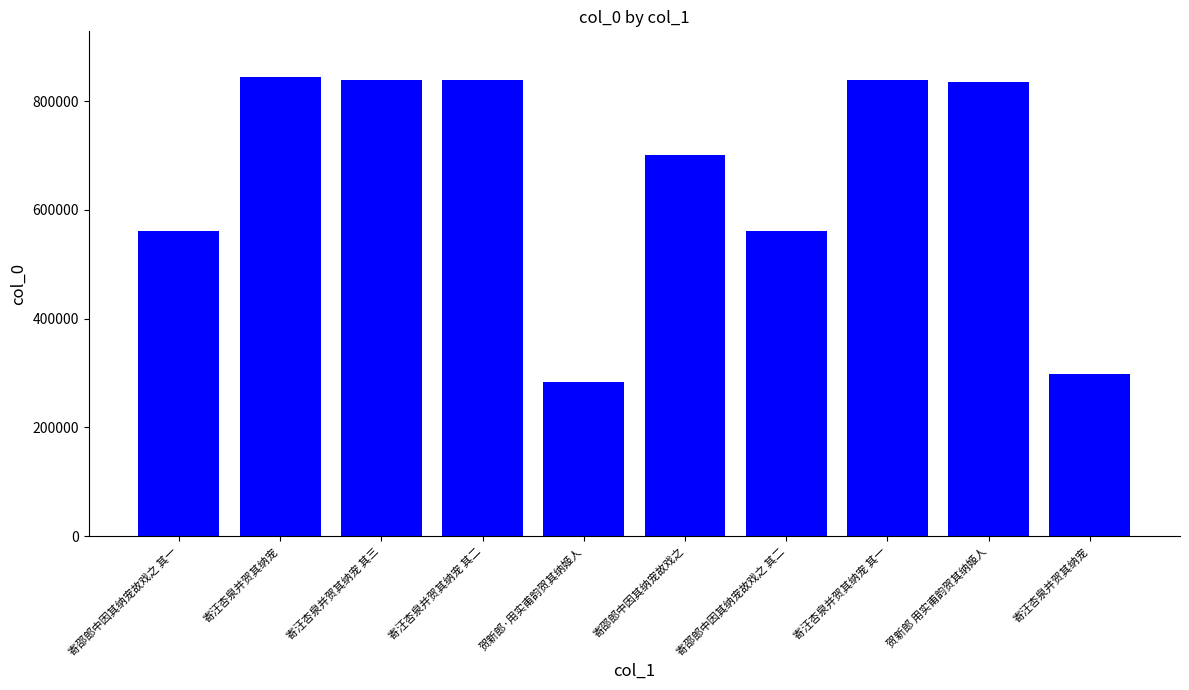

Are the bars horizontal?

No